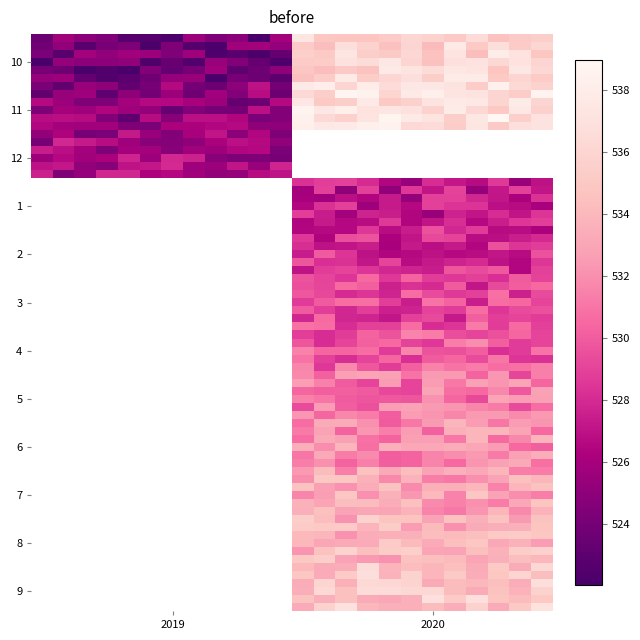

Rank the series by their maximum value, from lowest to highest.

12, 1, 2, 3, 4, 5, 6, 7, 8, 9, 10, 11